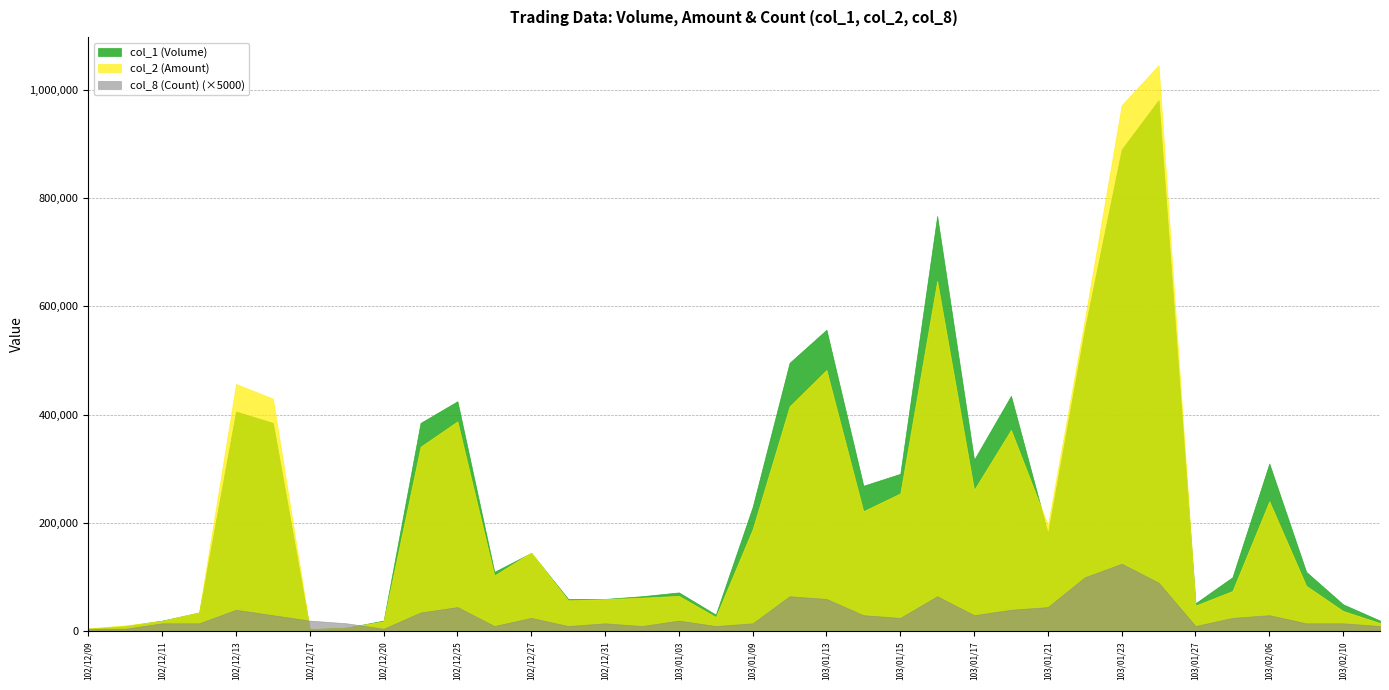

What is the approximate value of col_1 (Volume) at 102/12/18, to the nearest 50?

7000